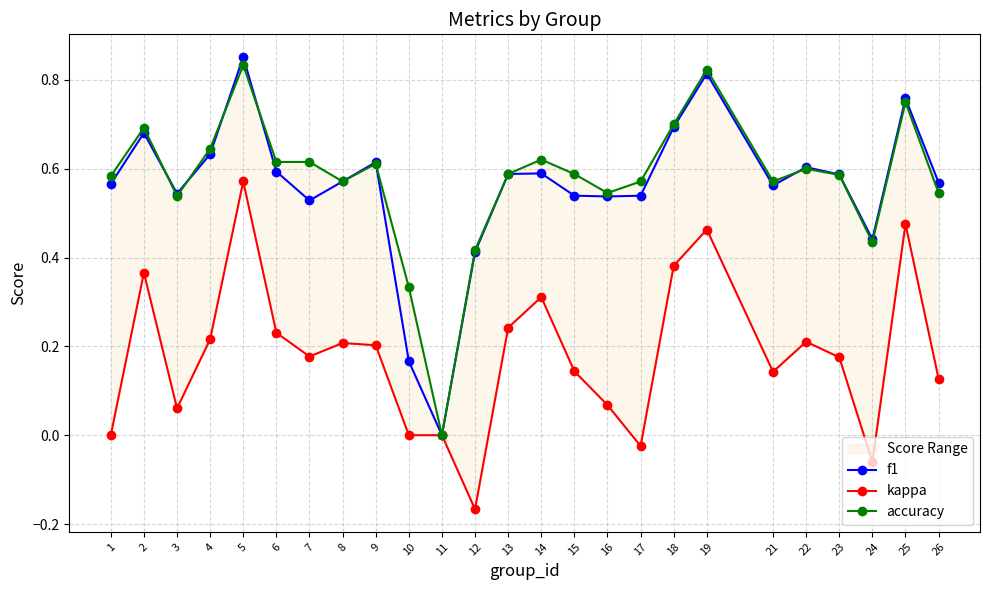

Reading left to right, what are all the values shown in this chart?

f1: 0.6	0.7	0.5	0.6	0.9	0.6	0.5	0.6	0.6	0.2	0.0	0.4	0.6	0.6	0.5	0.5	0.5	0.7	0.8	0.6	0.6	0.6	0.4	0.8	0.6
kappa: 0.0	0.4	0.1	0.2	0.6	0.2	0.2	0.2	0.2	0.0	0.0	-0.2	0.2	0.3	0.1	0.1	-0.0	0.4	0.5	0.1	0.2	0.2	-0.1	0.5	0.1
accuracy: 0.6	0.7	0.5	0.6	0.8	0.6	0.6	0.6	0.6	0.3	0.0	0.4	0.6	0.6	0.6	0.5	0.6	0.7	0.8	0.6	0.6	0.6	0.4	0.8	0.5